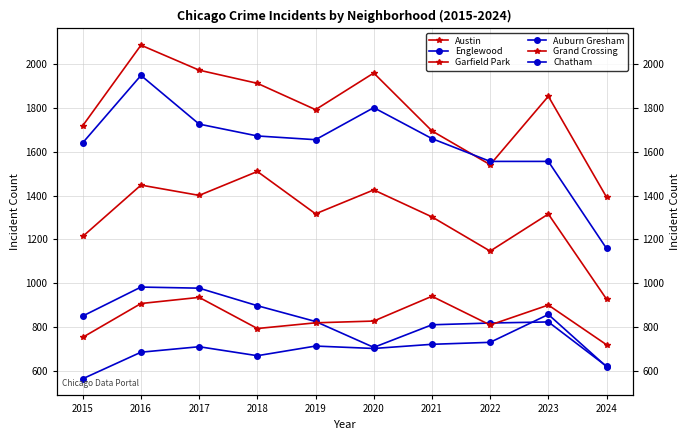

How many lines are shown in the chart?

6